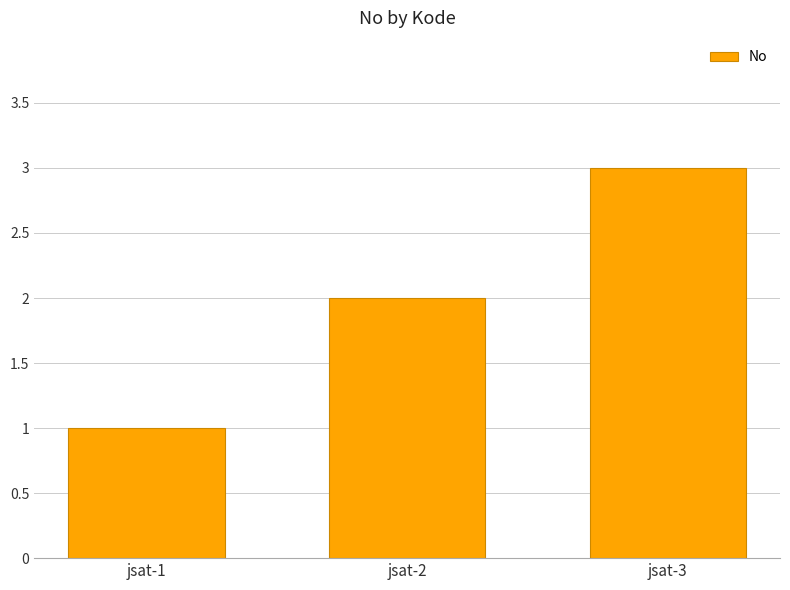

Approximately how many times larger is the value at jsat-3 compared to jsat-1?

3.0